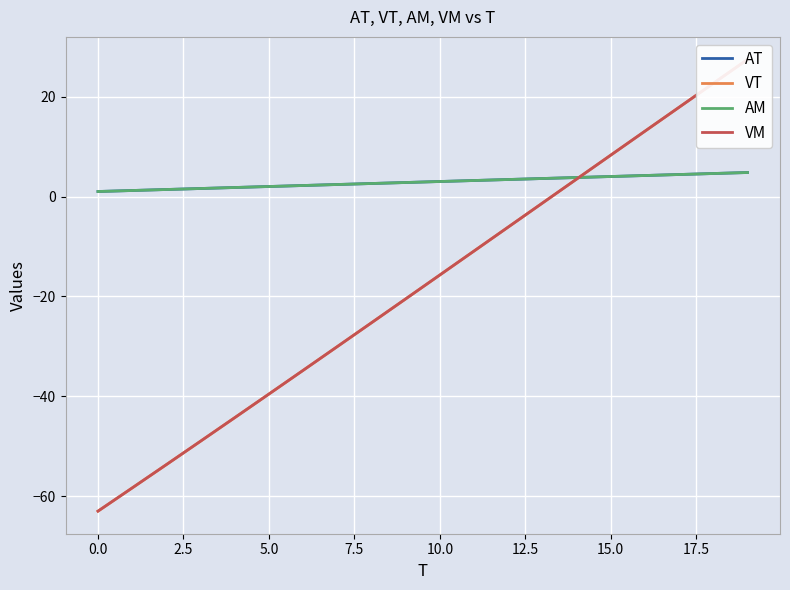

What are all the series names shown in the legend?

AT, VT, AM, VM